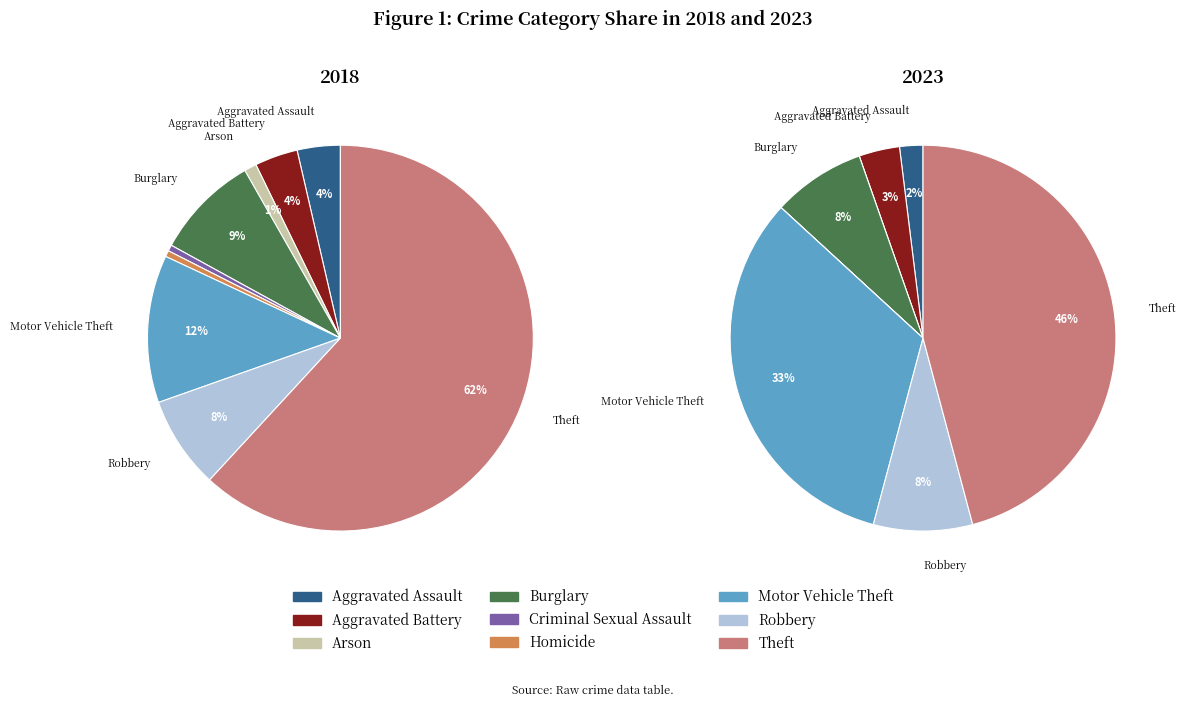

What is the total percentage of Aggravated Battery and Motor Vehicle Theft?

16.0%